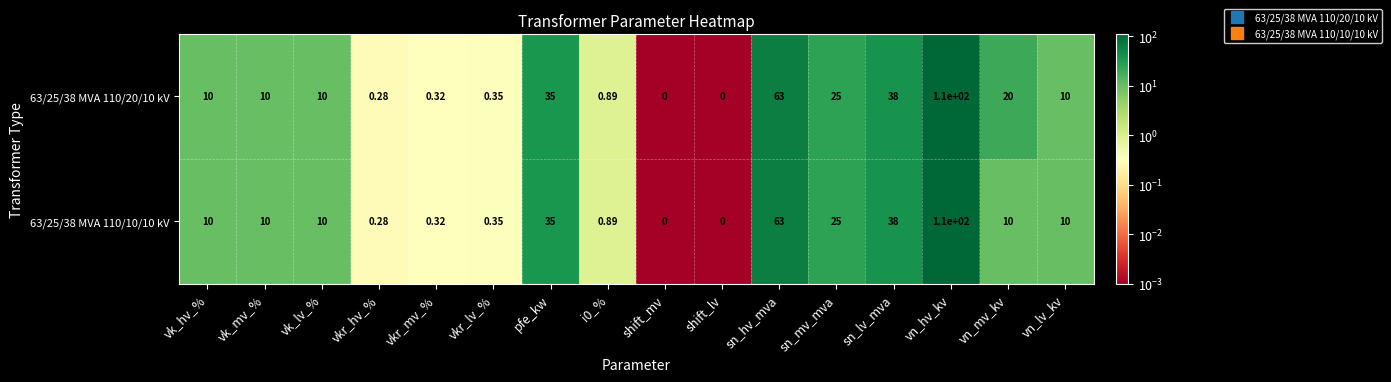

At which category is the sum across all series the highest?

vn_hv_kv